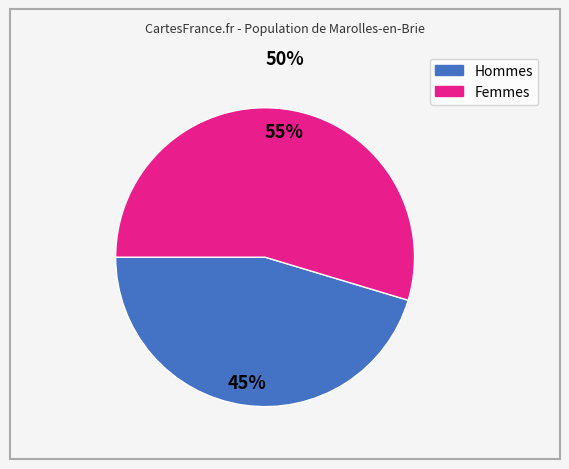

Is there a majority slice in this chart?

Yes